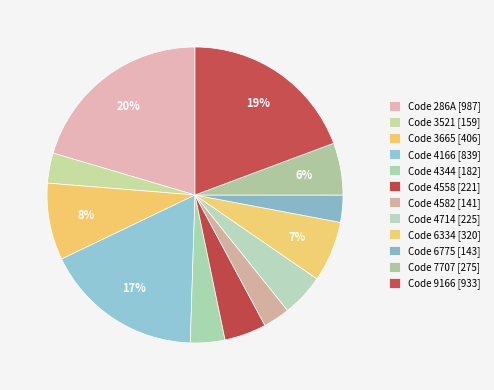

Rank the categories by value from highest to lowest.

286A, 9166, 4166, 3665, 6334, 7707, 4714, 4558, 4344, 3521, 6775, 4582